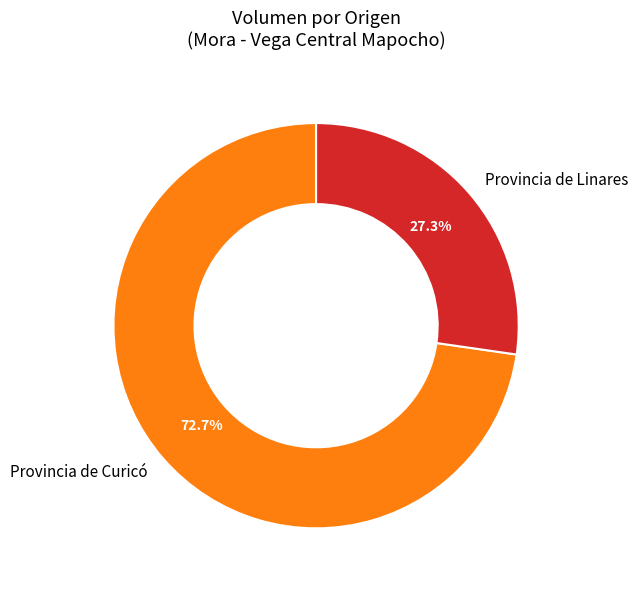

How many slices are in this pie chart?

2